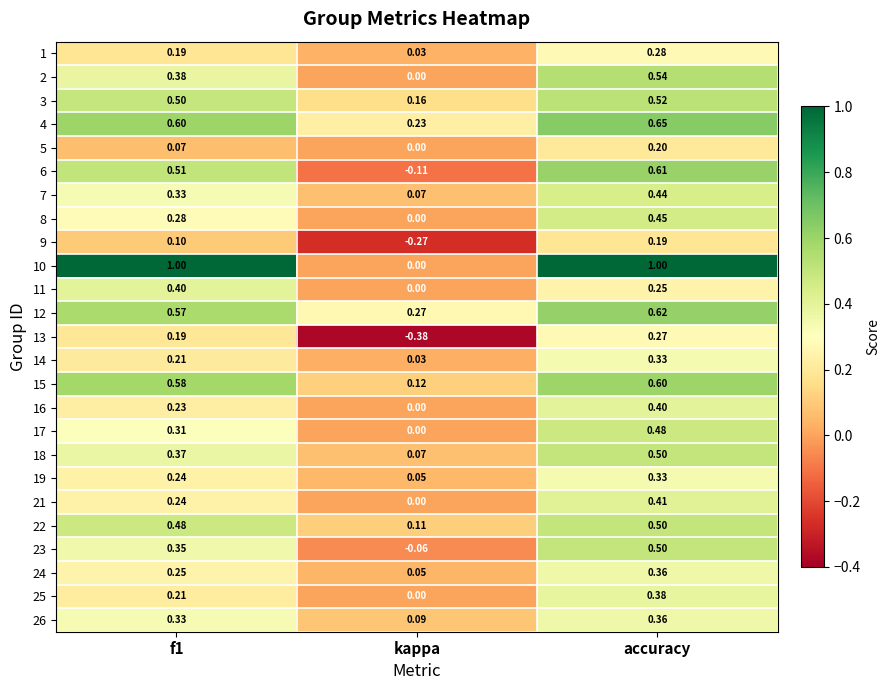

Which category has the highest value in the 15 series?

accuracy